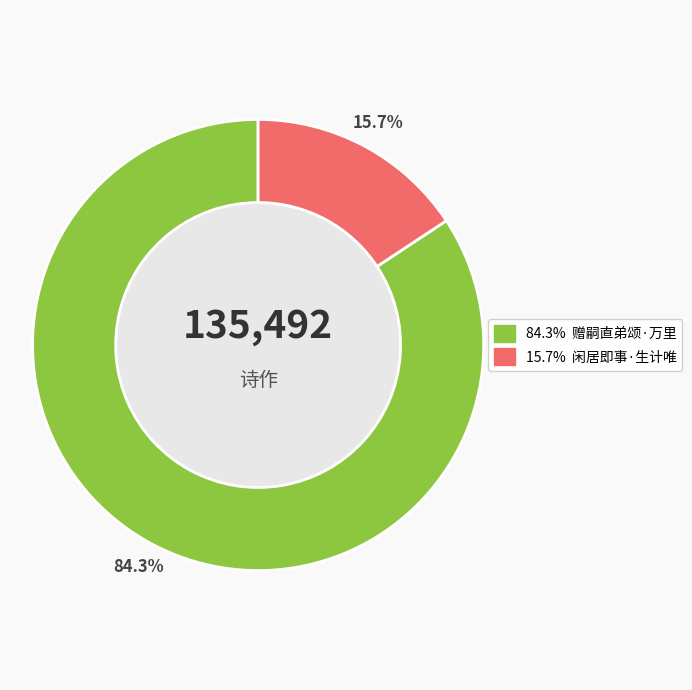

What percentage is the 闲居即事·生计唯将三尺童 slice, to the nearest percent?

16%